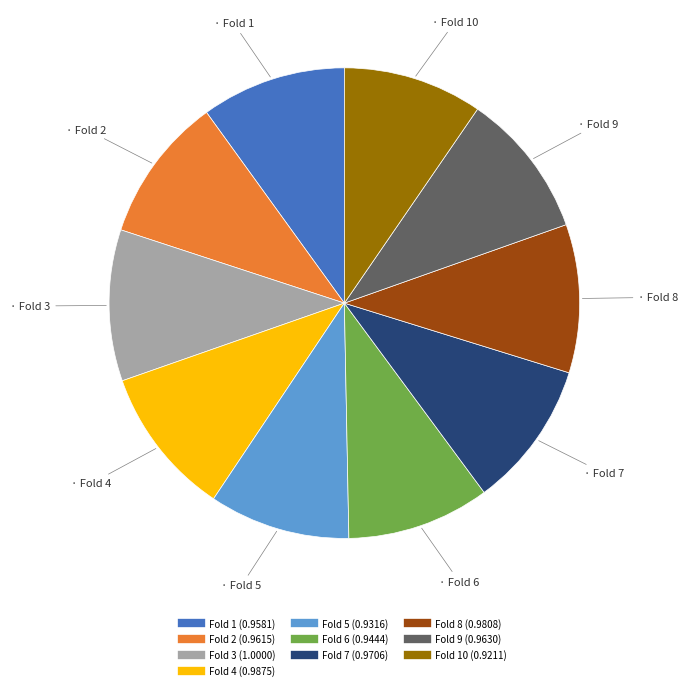

Is there a majority slice in this chart?

No